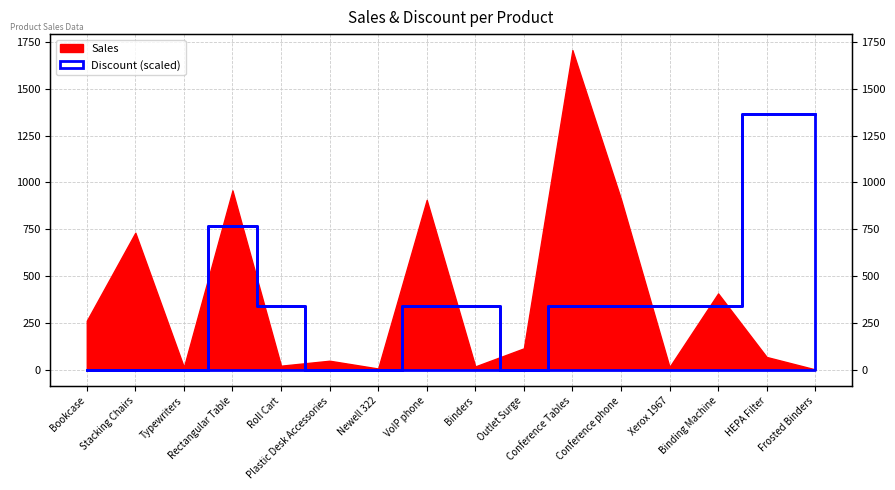

Reading left to right, list all the values displayed in this chart.

0.0	0.0	0.0	767.8	341.2	0.0	0.0	341.2	341.2	0.0	341.2	341.2	341.2	341.2	1364.9	1364.9